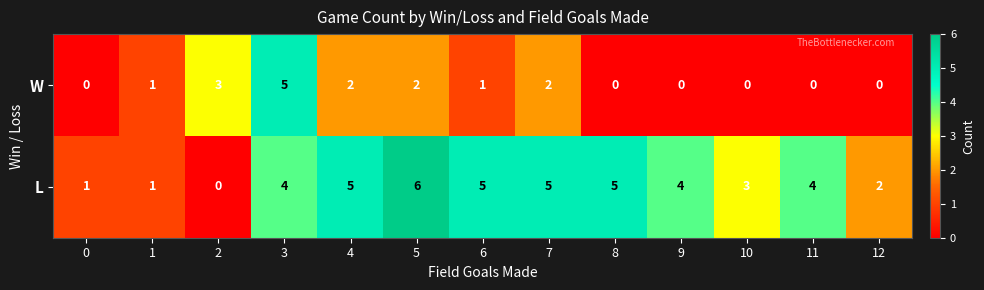

Is it true that W equals 0 at 0?

True